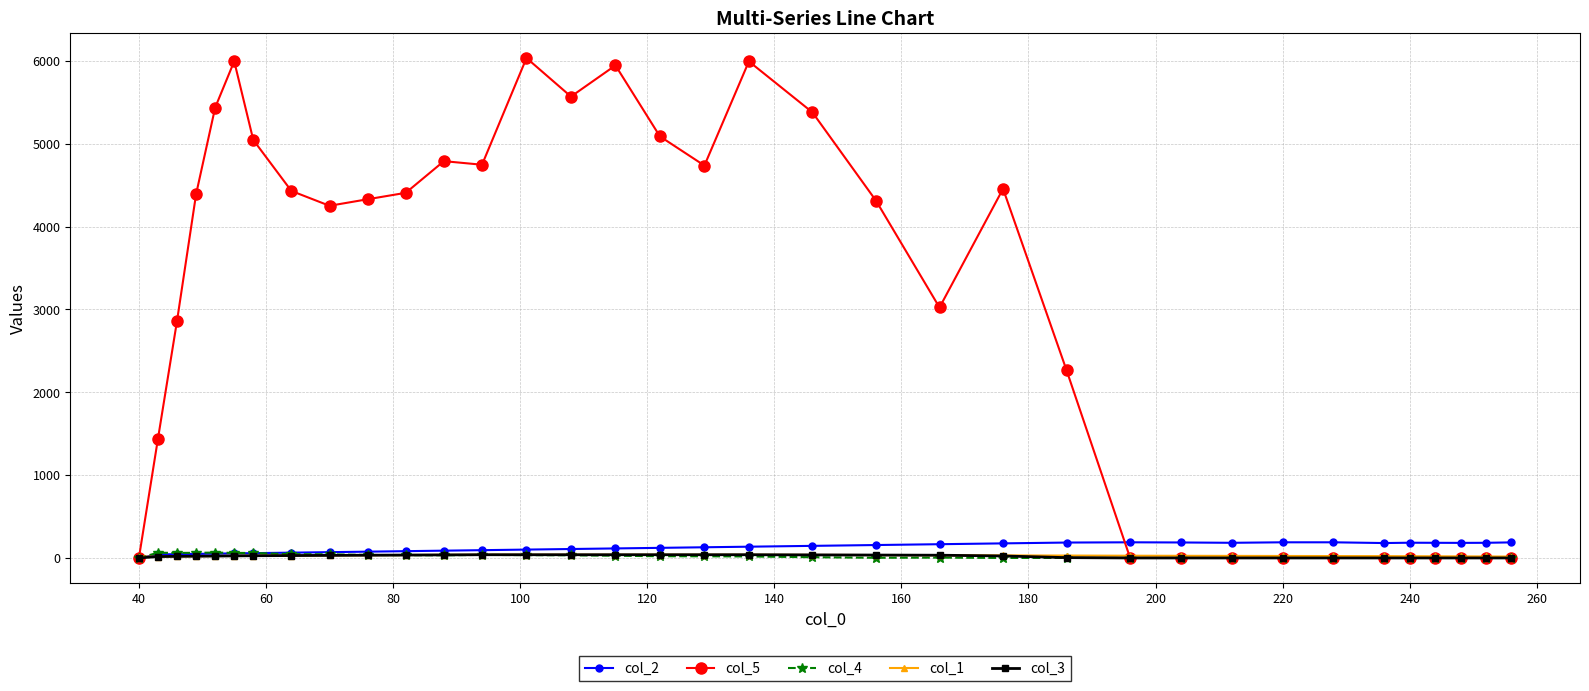

Which series has the largest total across all categories?

col_5